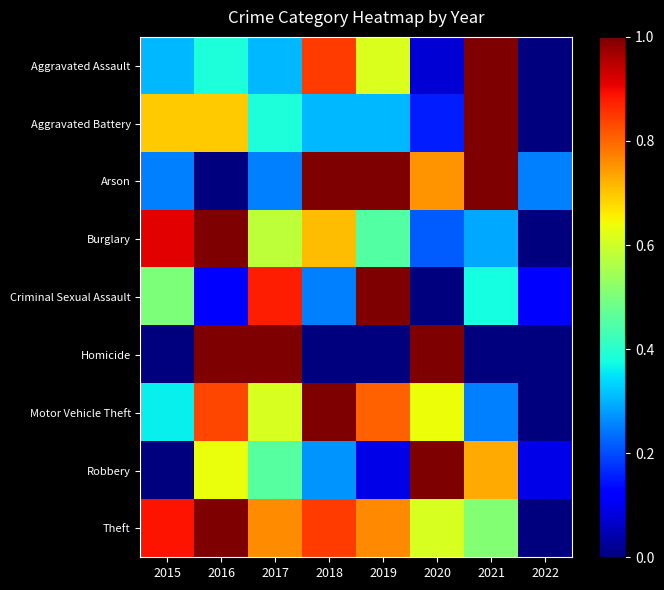

Which series has the largest total across all categories?

Theft